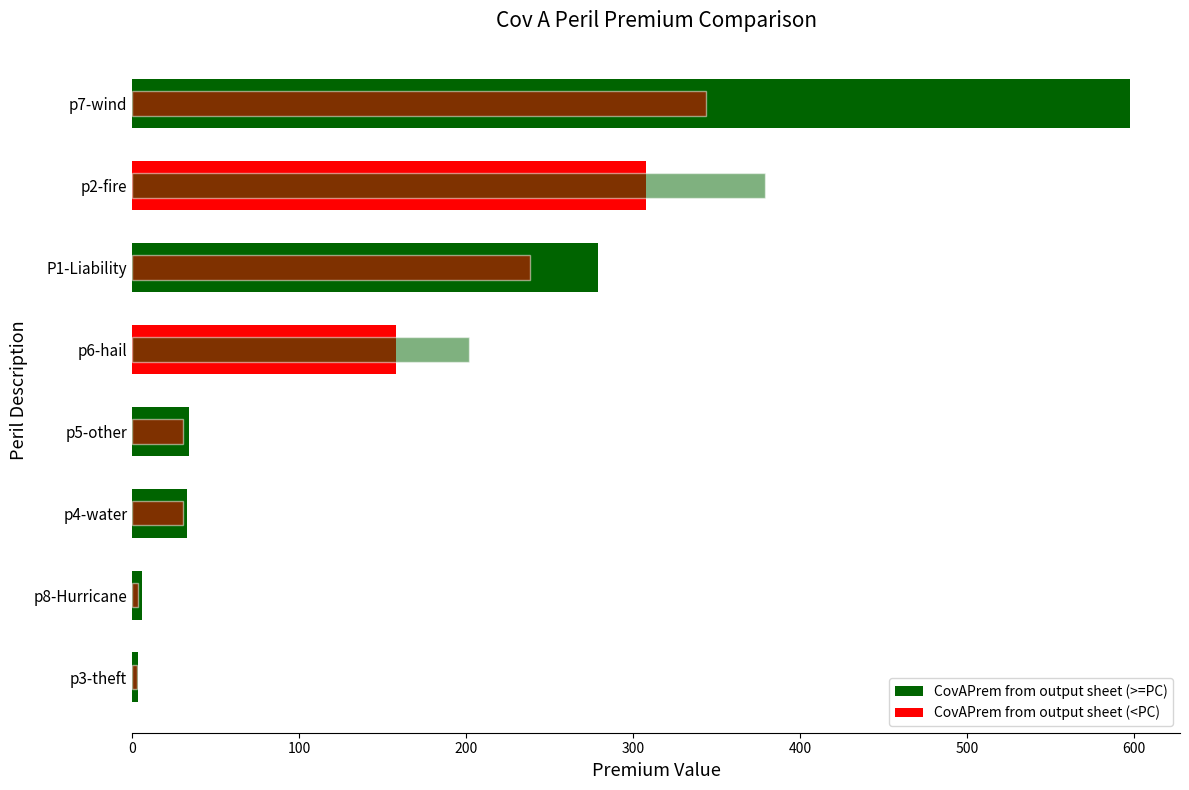

Reading left to right, what are all the values shown in this chart?

CovAPrem from output sheet: 3.3	6.1	33.1	34.0	158.1	279.0	307.8	597.7
CovAPrem from PC: 2.8	3.7	30.4	30.4	201.5	238.2	378.9	343.5